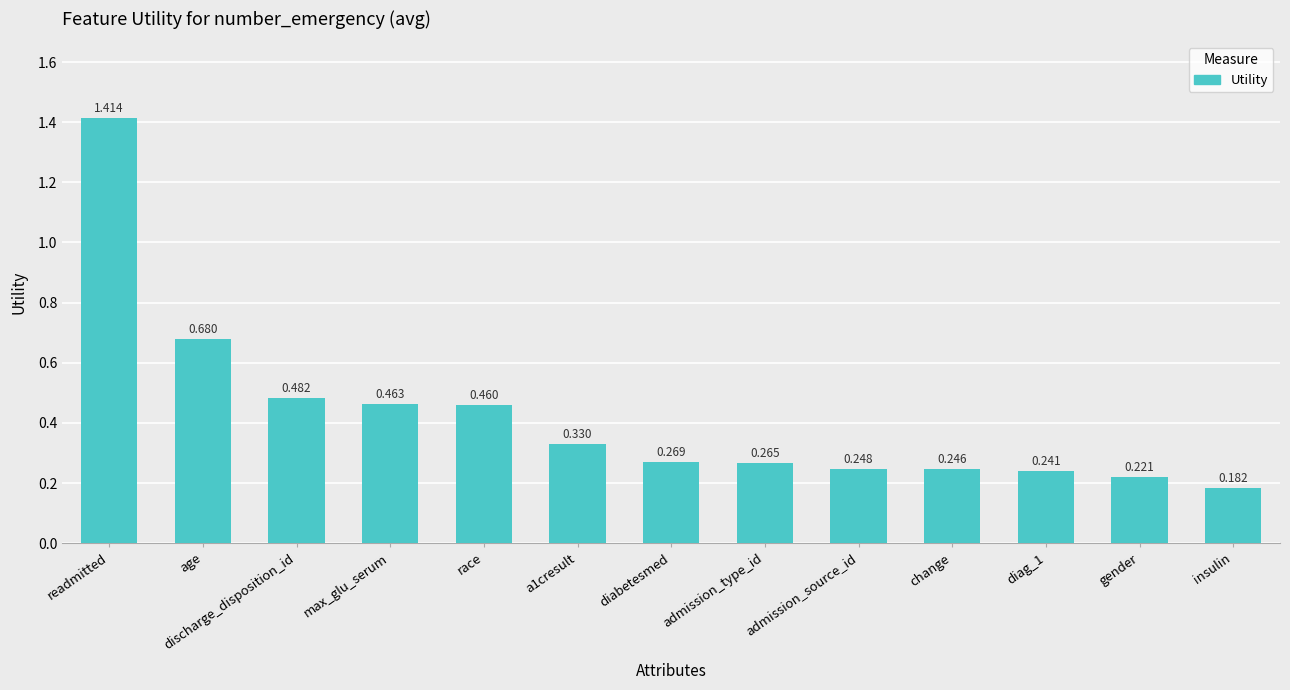

What is the label of the 13th bar from the left?

insulin